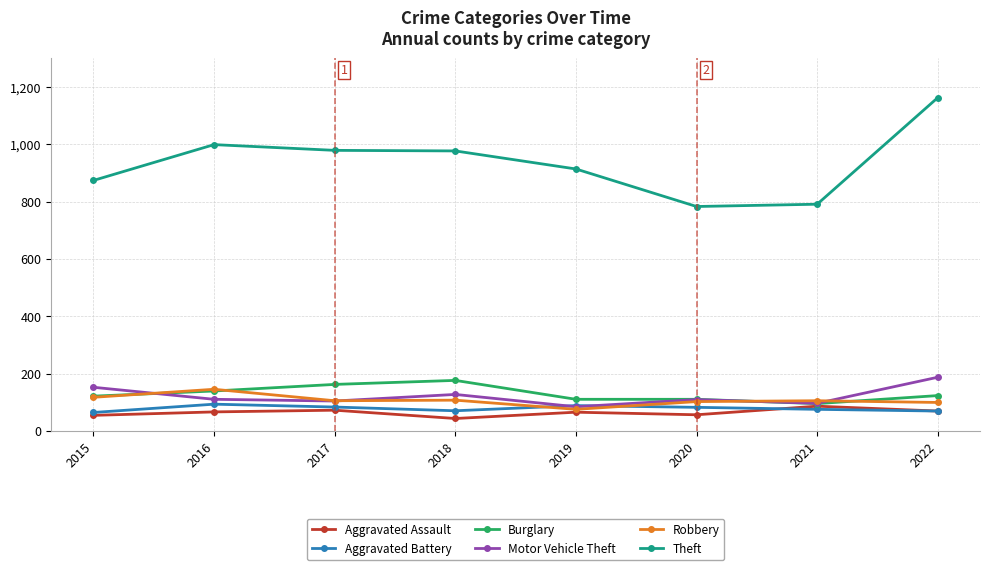

What is the sum of the Burglary values at 2016 and 2017?

301